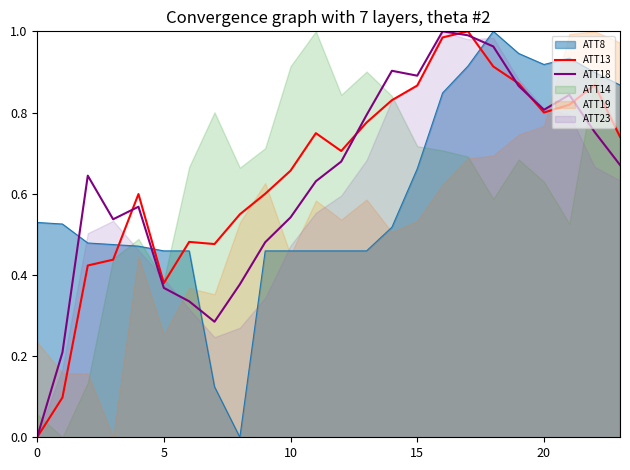

The ATT18 series shows 1.5 at 15. True or false?

False